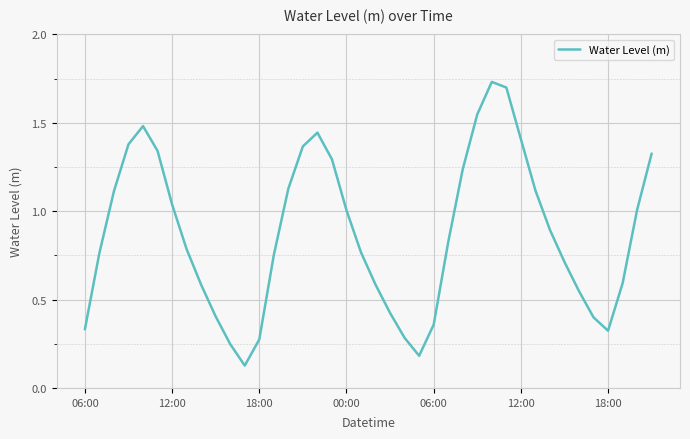

What is the difference between the maximum and minimum values?

1.6